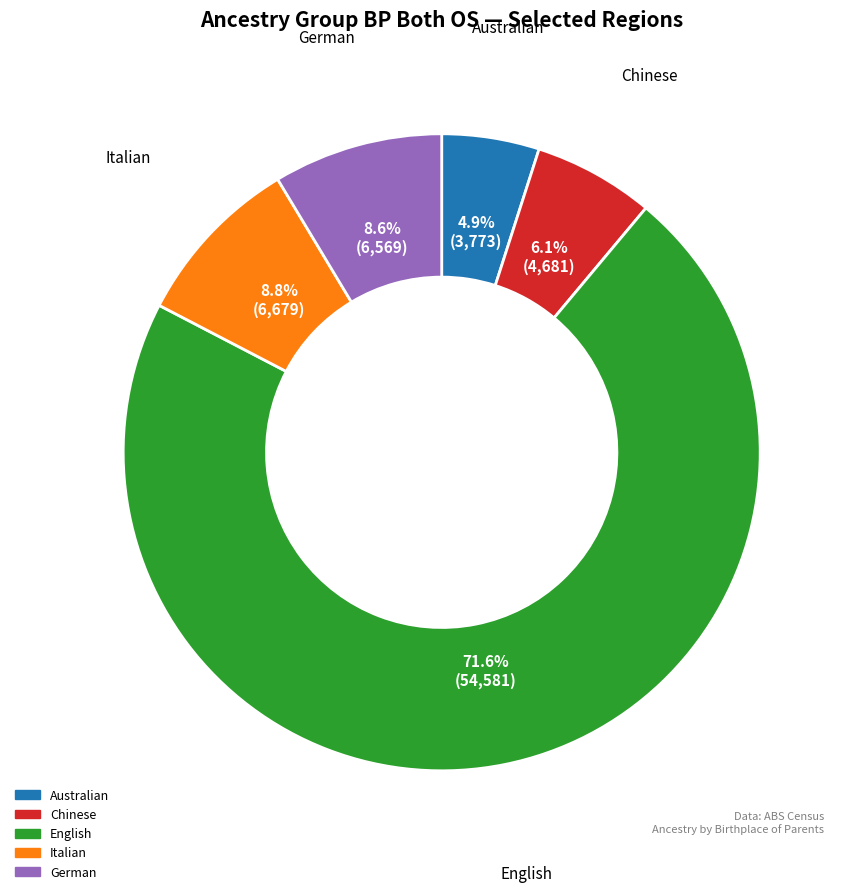

Count the number of slices in the pie.

5